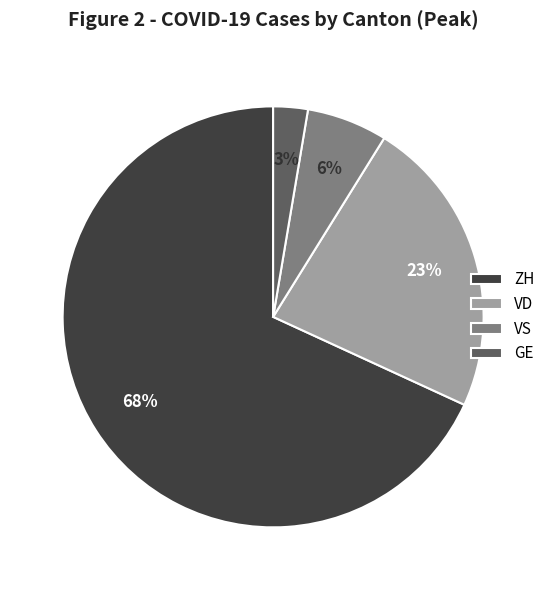

Which has a higher value, ZH or GE?

ZH